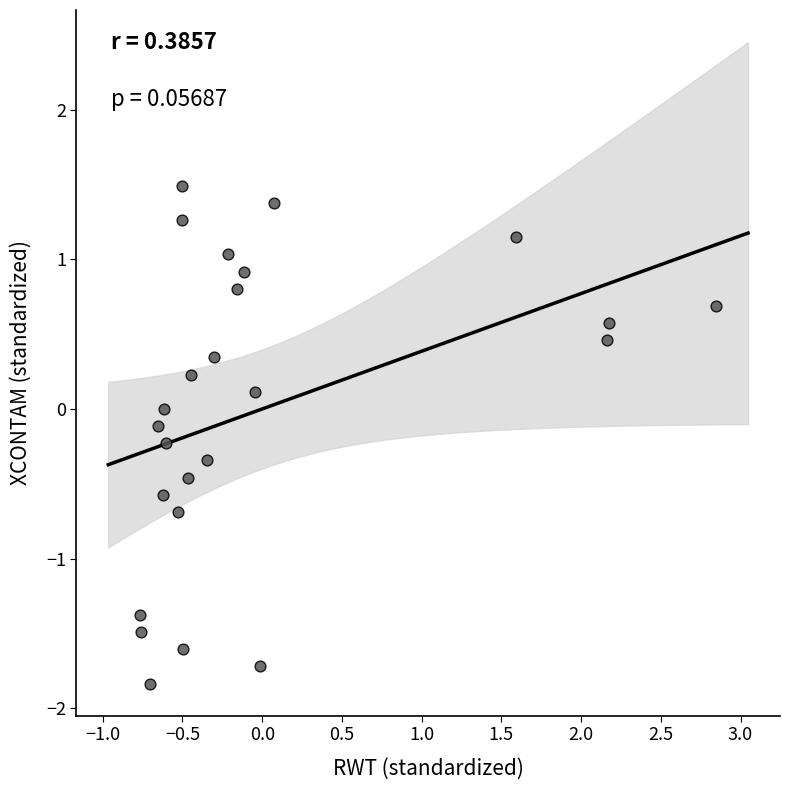

What is the range of Y values (max minus min)?

3.3